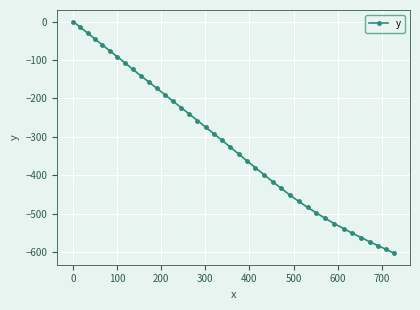

What is the value of the 31st point from the left?

-498.1